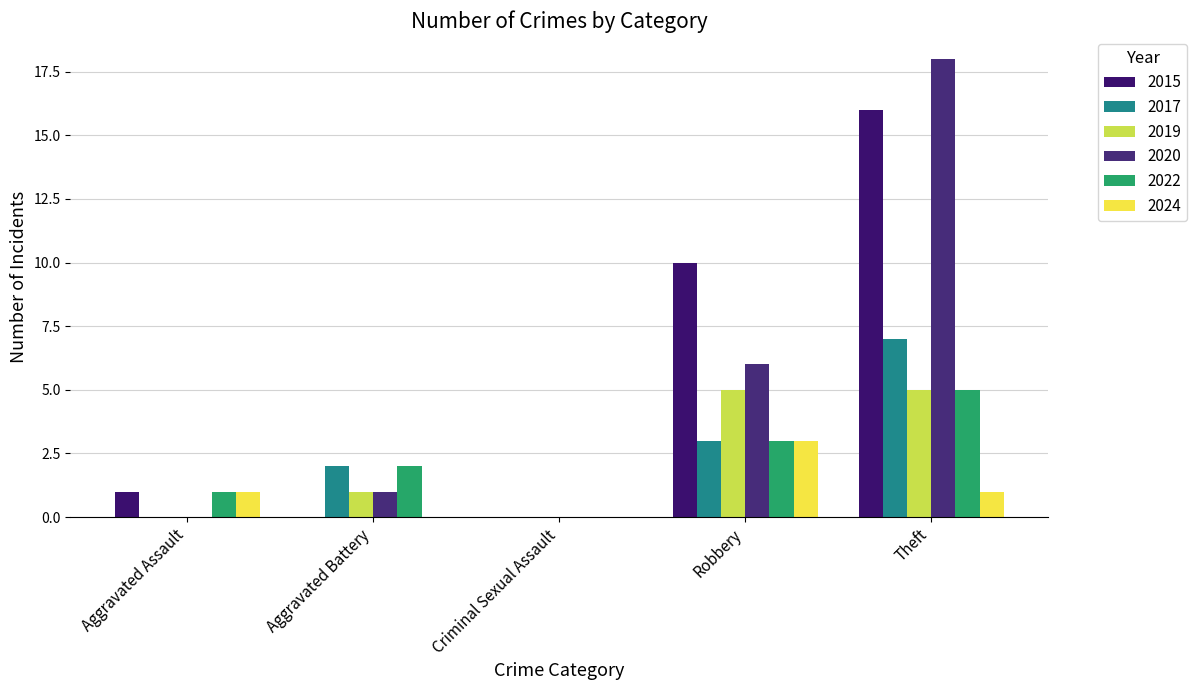

What is the difference between the maximum and minimum values in the 2019 series?

5